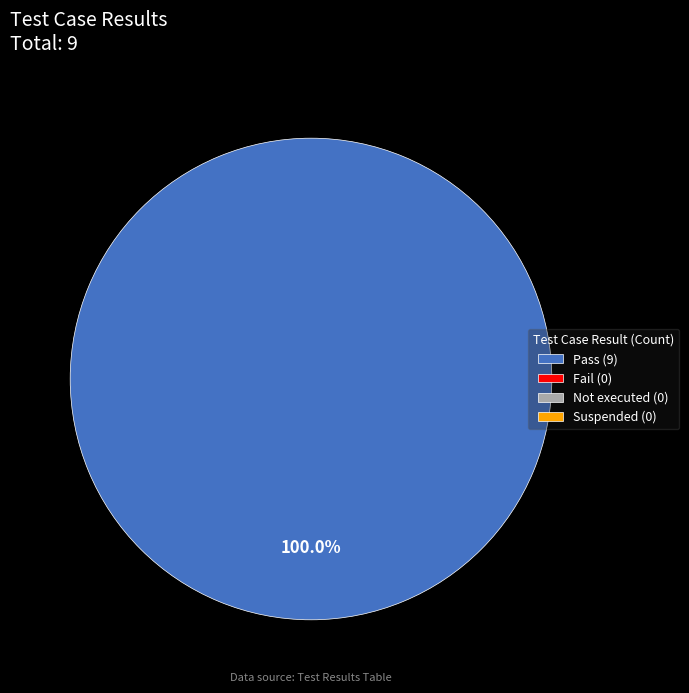

Does any single category account for the majority?

Yes